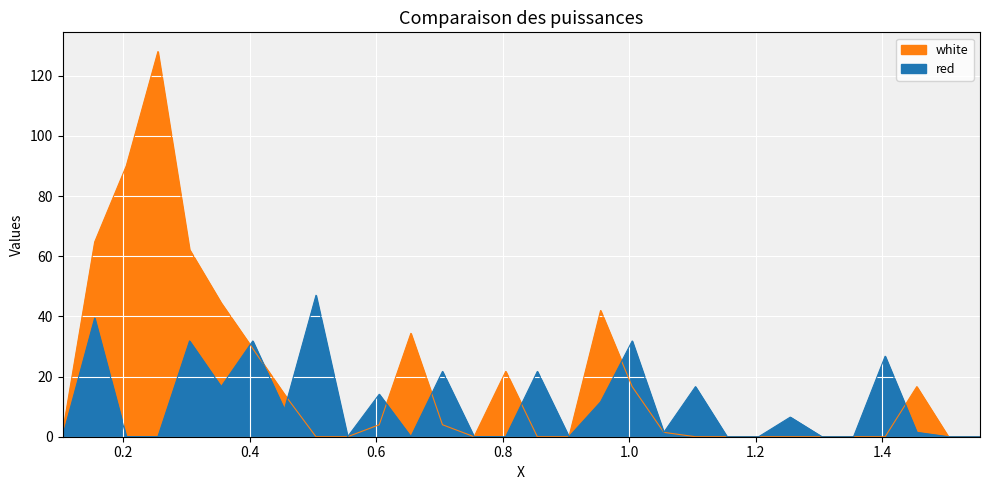

Rank the categories by white value from lowest to highest.

0.505, 0.555, 0.755, 0.855, 0.905, 1.105, 1.155, 1.205, 1.255, 1.305, 1.355, 1.405, 1.505, 1.555, 0.1042, 1.055, 0.605, 0.705, 0.455, 1.005, 1.455, 0.805, 0.405, 0.655, 0.955, 0.355, 0.305, 0.155, 0.205, 0.255